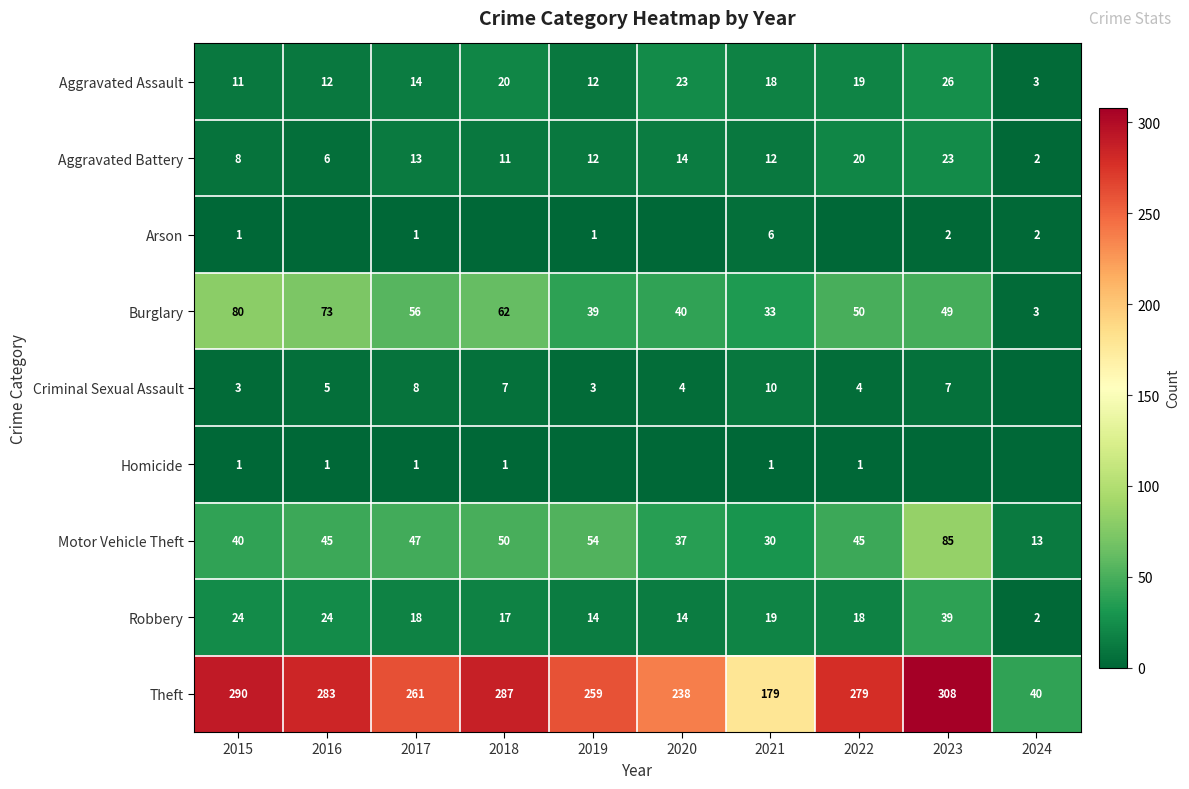

Which category has the lowest value in the Robbery series?

2024